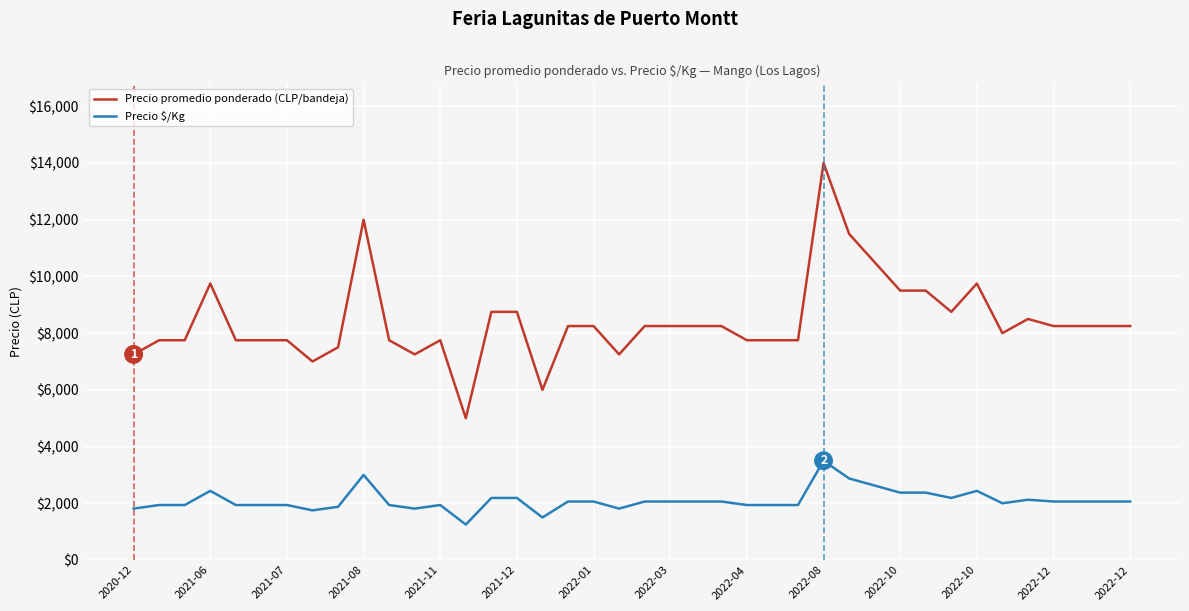

What are all the series names shown in the legend?

Precio promedio ponderado (CLP/bandeja), Precio $/Kg